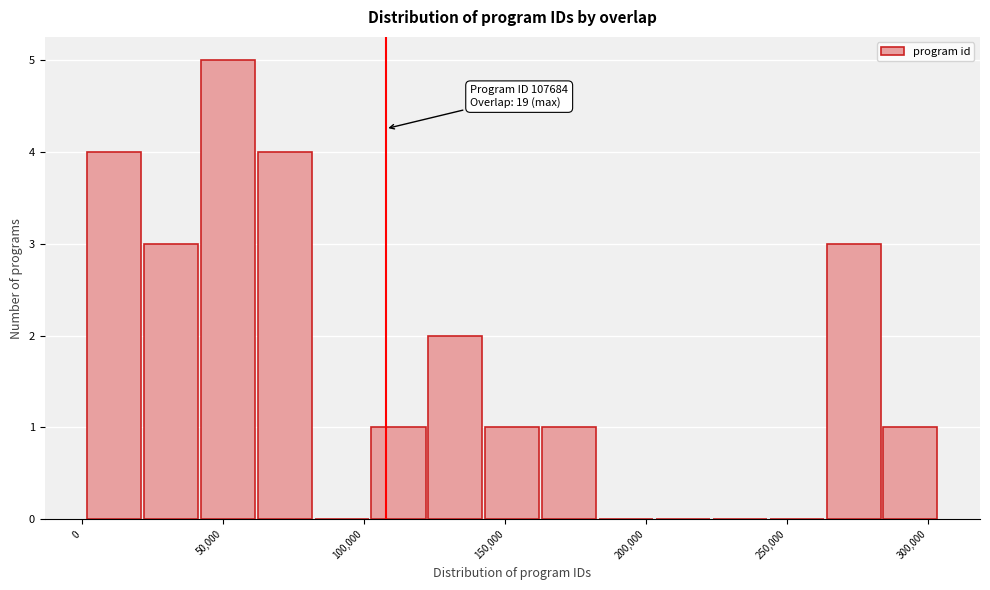

Over which range of the x-axis is the bar tallest?

40000 to 60000